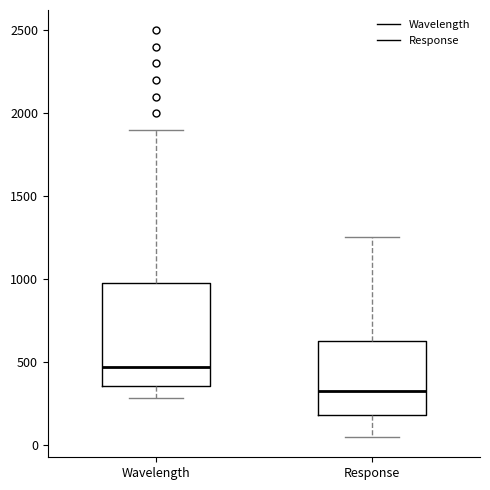

Comparing the boxes themselves (not the whiskers), which one is the tallest?

Wavelength